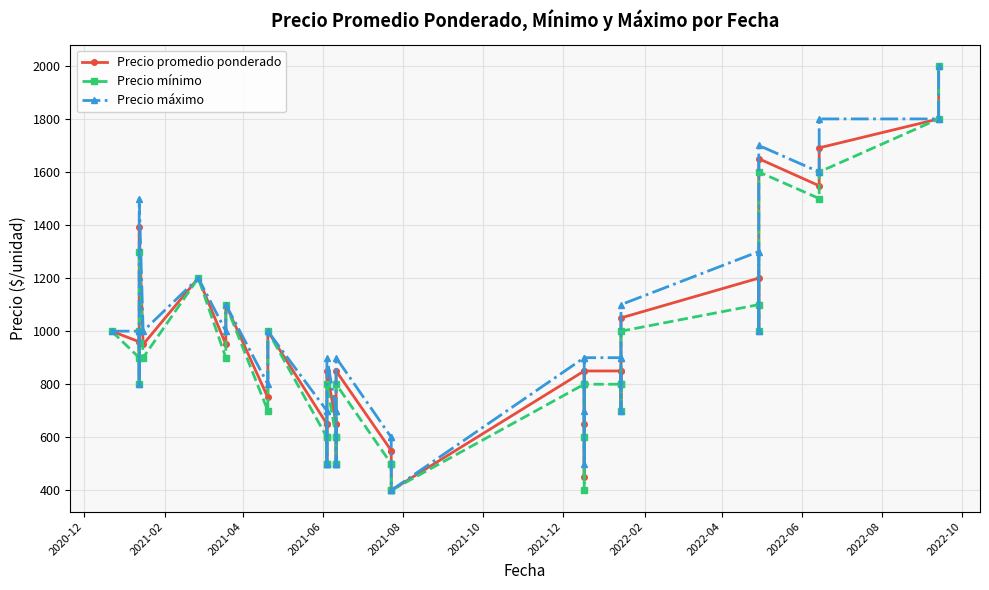

Is the value of Precio mínimo at 14 greater than the value of Precio máximo at 2021-04?

No